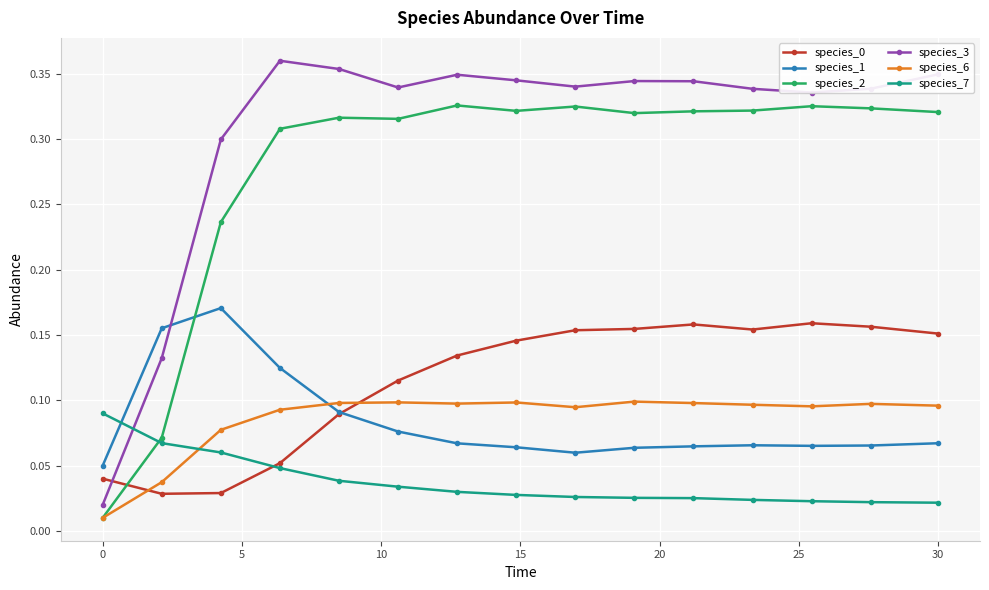

Does the chart have visible grid lines?

Yes